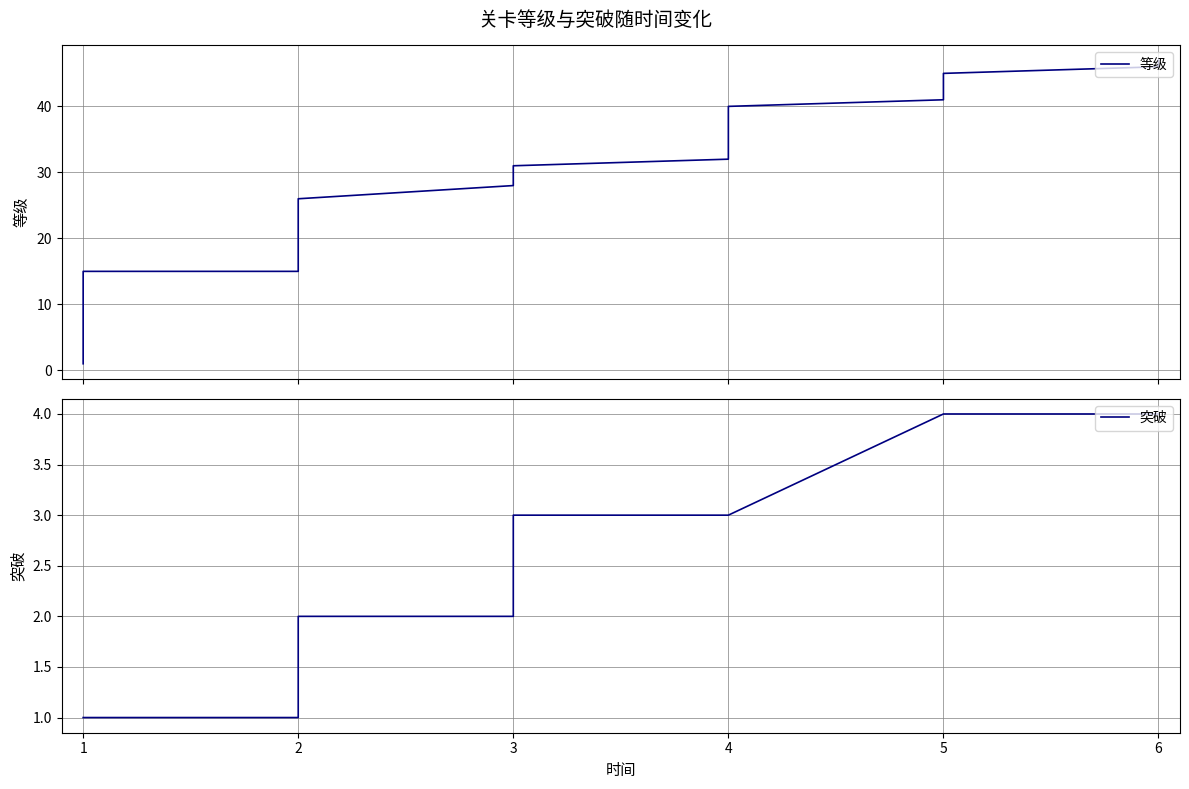

List the series in order of their peak value, highest first.

等级, 突破